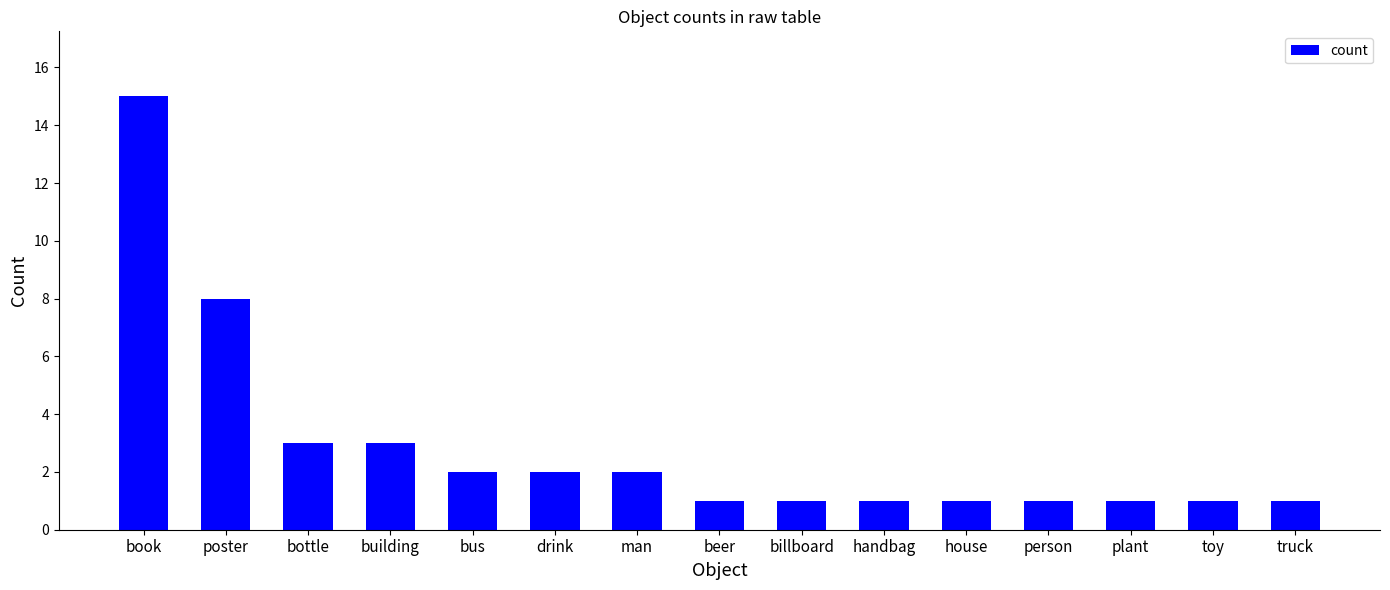

Which category has the highest value across all series?

book